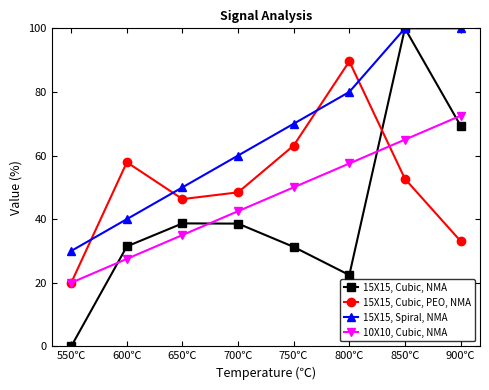

What is the label of the 5th point from the left?

750℃